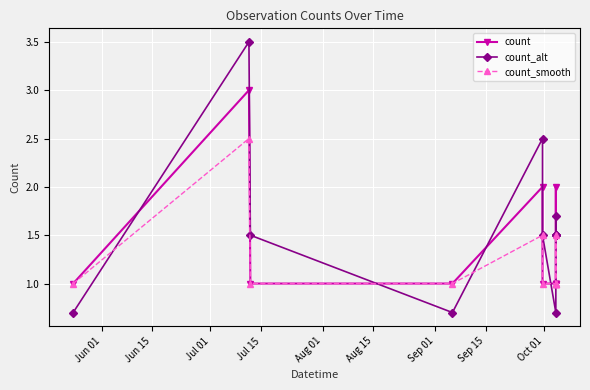

In count_smooth, how many points are higher than both neighbors (excluding endpoints)?

3